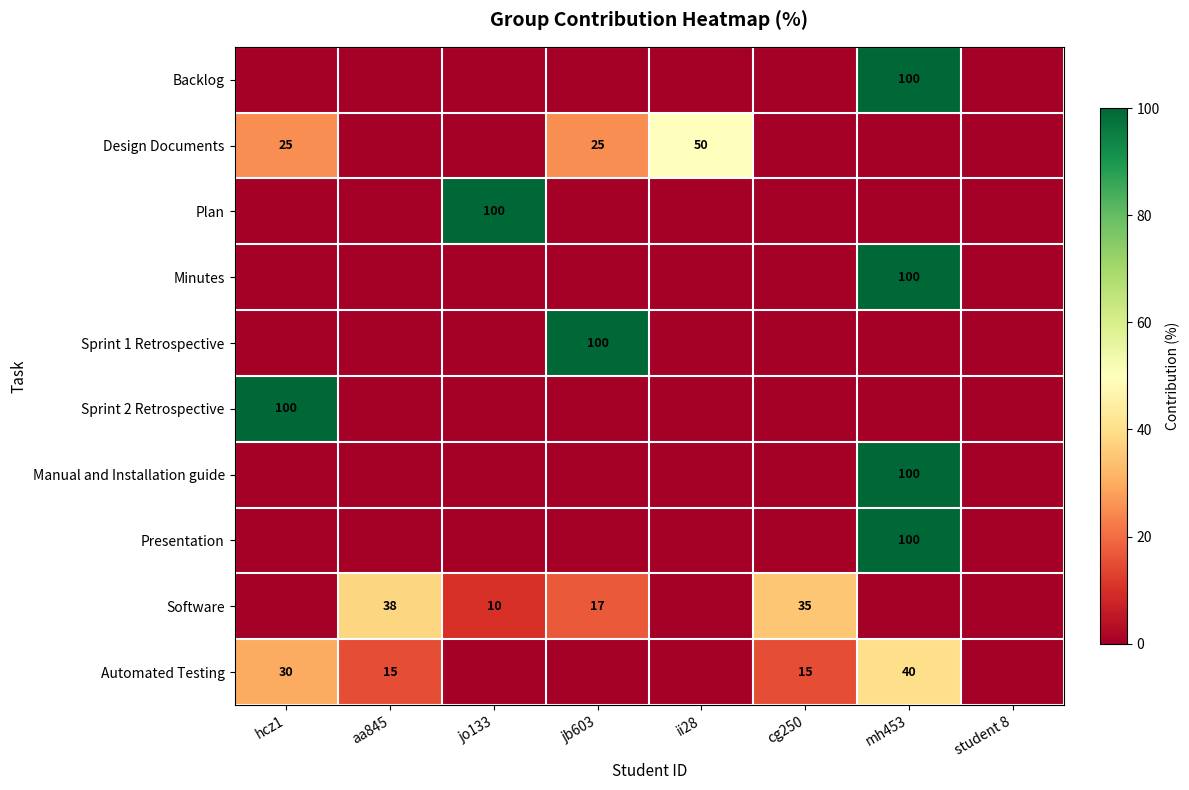

The value of Sprint 2 Retrospective at hcz1 is 100. True or false?

True